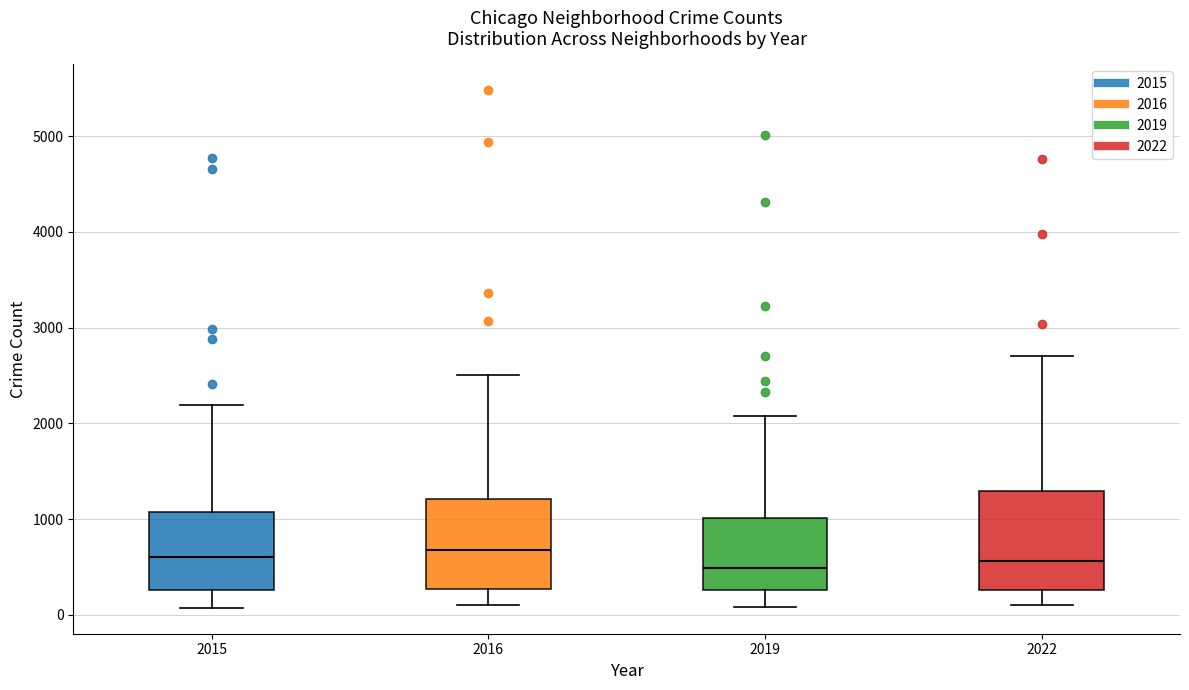

Where does the upper whisker of the box at x = 2016 end on the y-axis? The values are not printed on the chart, so give them approximately, as read against the axis.

2500